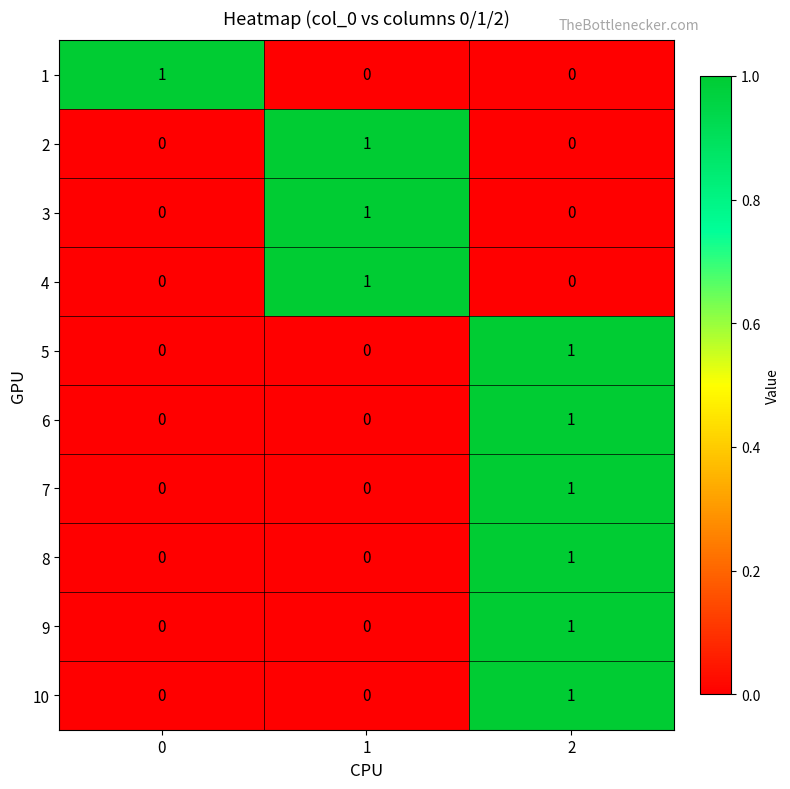

Count the 4 values in the range 0 to 1.

3